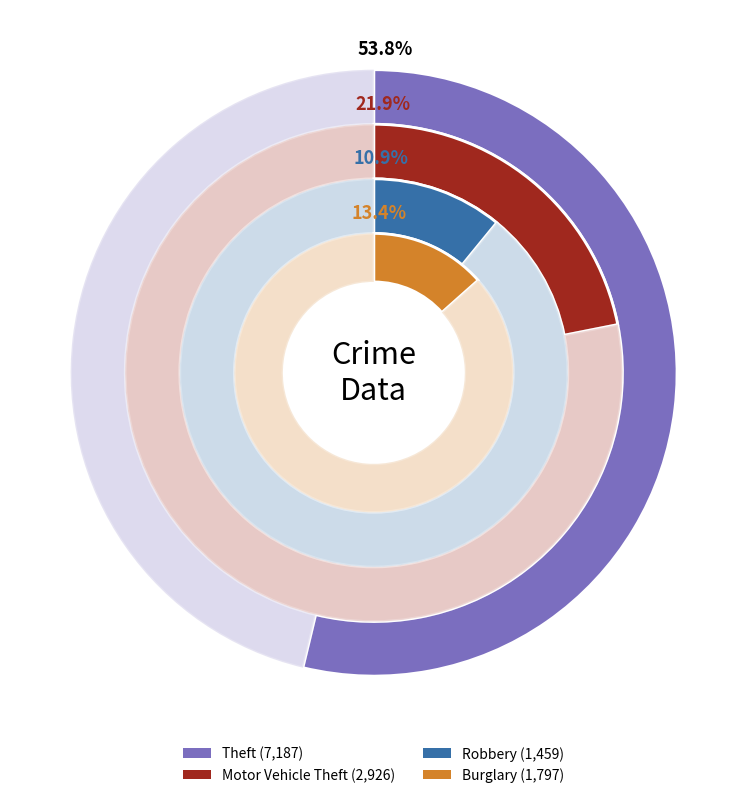

True or false: 2022 accounts for 17% of the total.

False